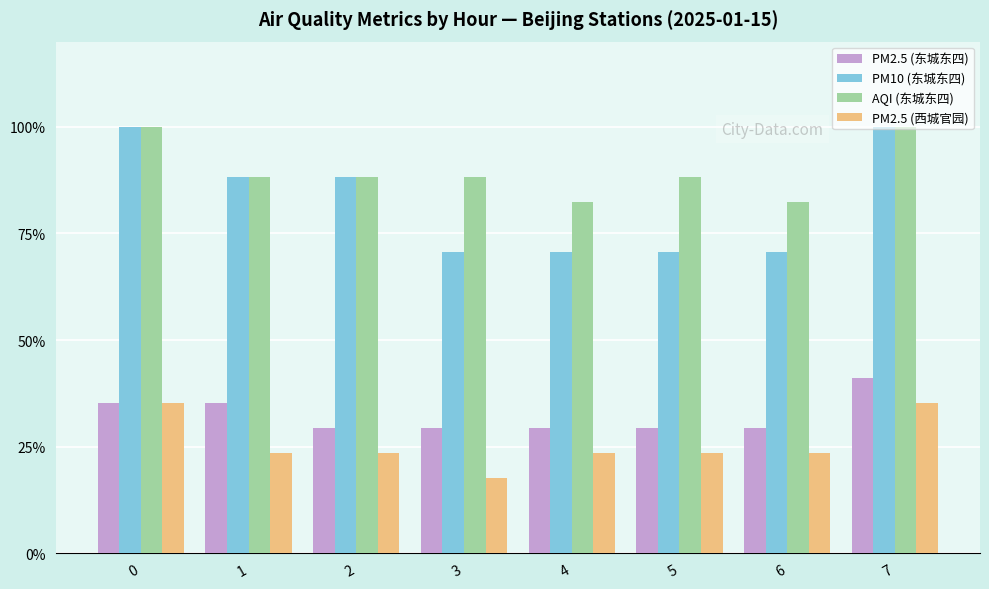

The PM10 (东城东四) series shows 88.2 at 2. True or false?

True